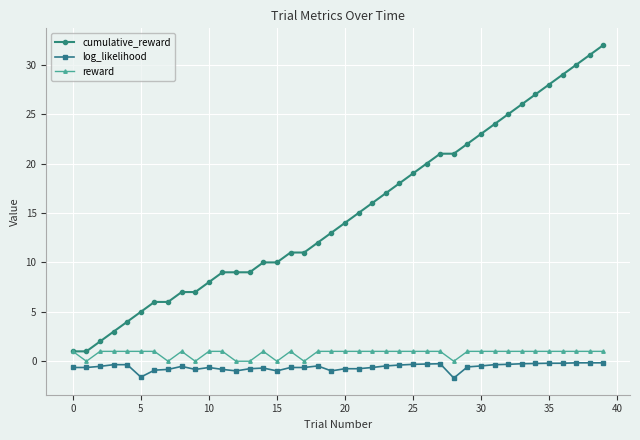

Which series has the widest spread of values?

cumulative_reward